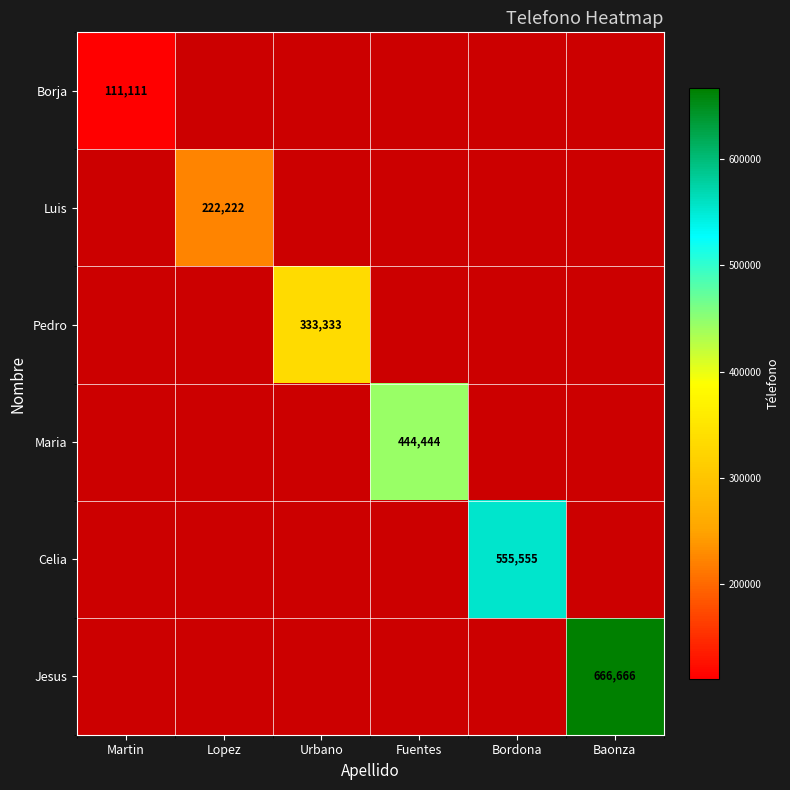

What is the average value of the Maria series?

74074